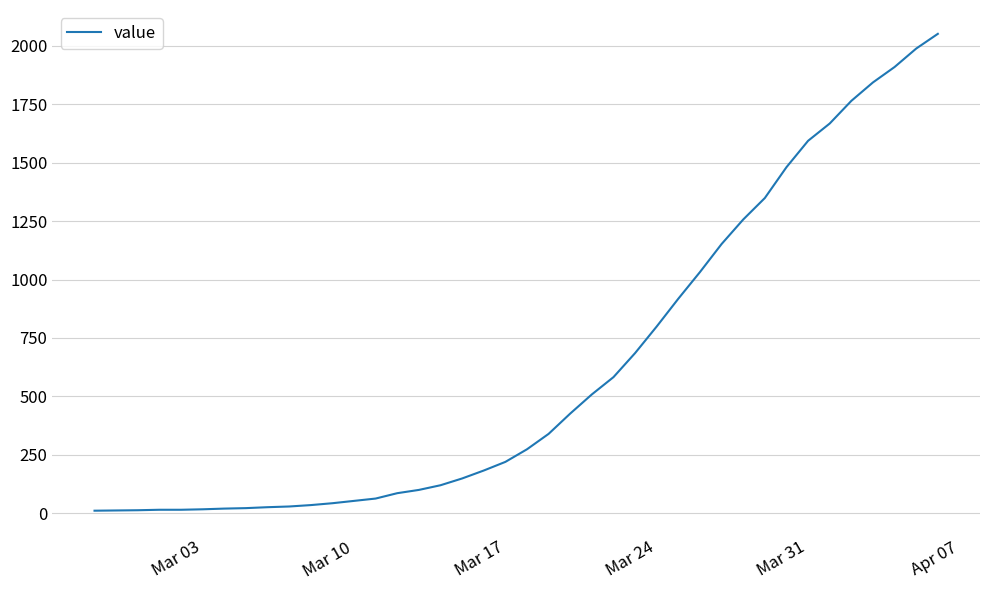

What is the greatest value displayed?

2052